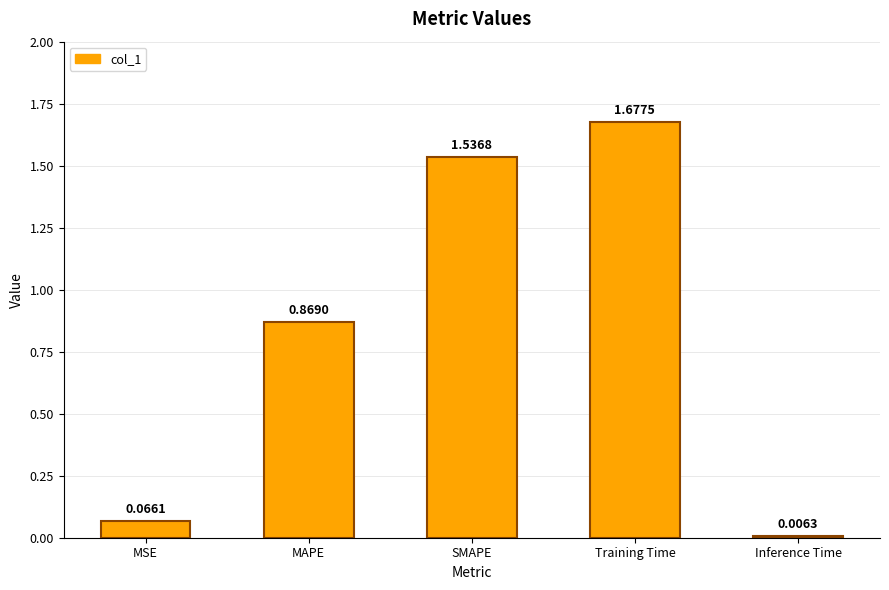

The chart shows a value of 0.7 at Training Time. True or false?

False